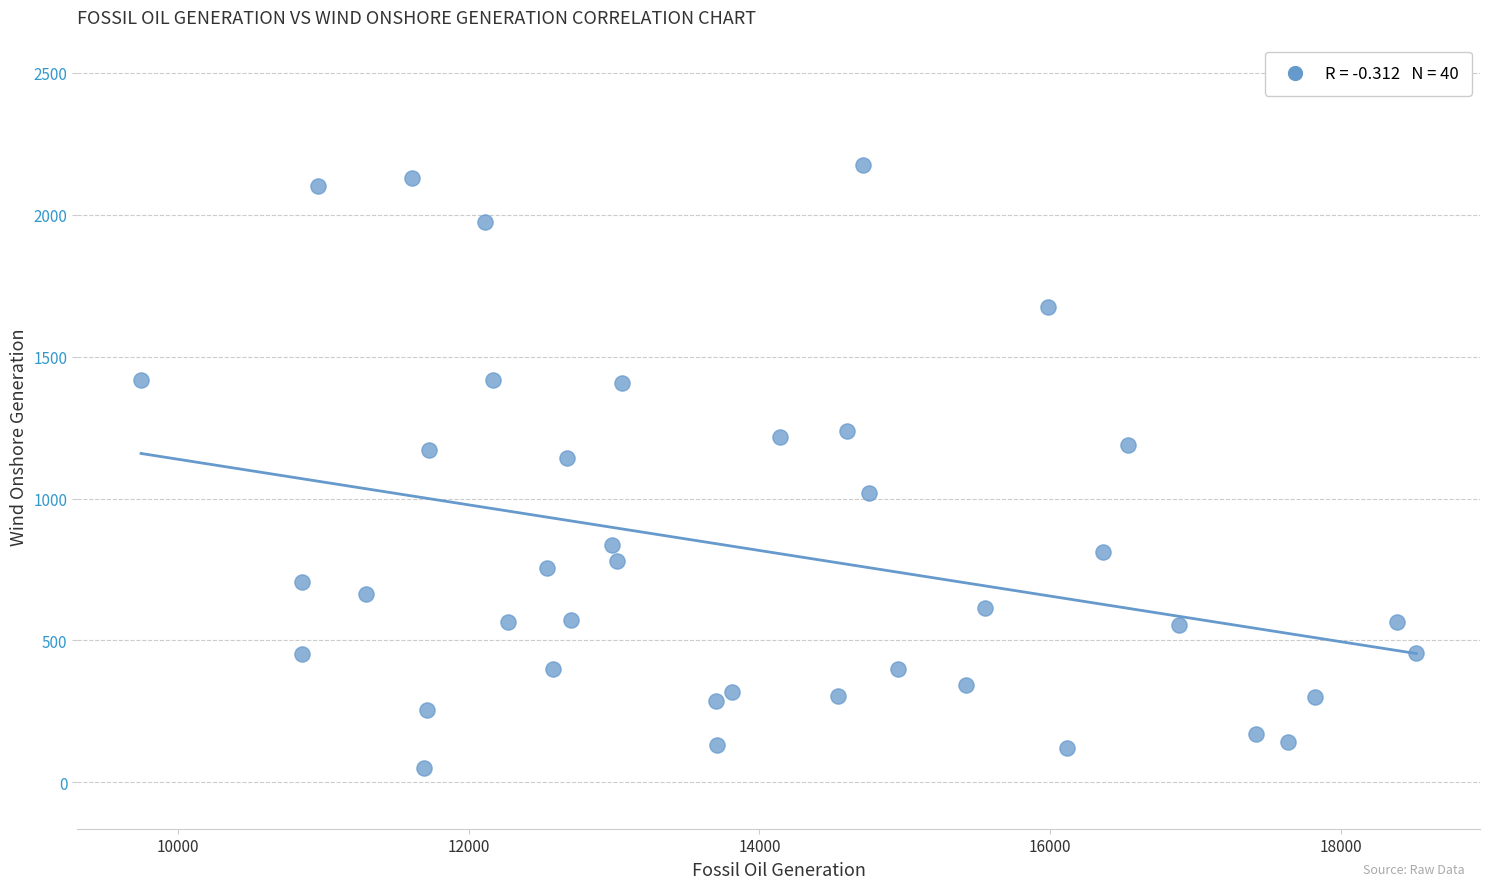

What is the range of Y values (max minus min)?

2127.0